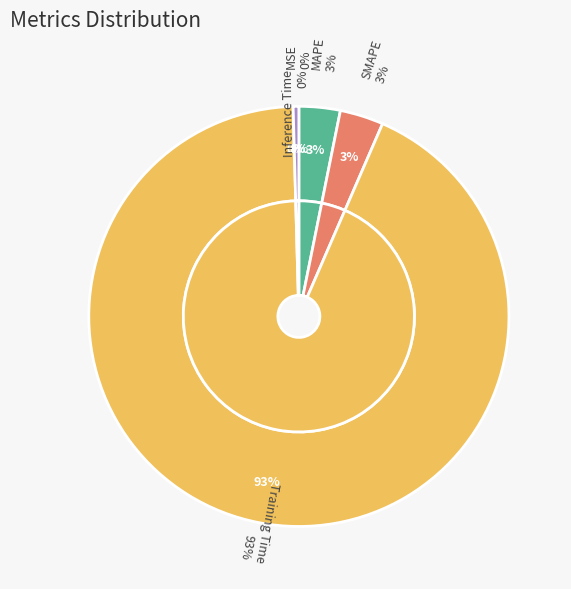

Which slice represents more than half of the pie?

Training Time